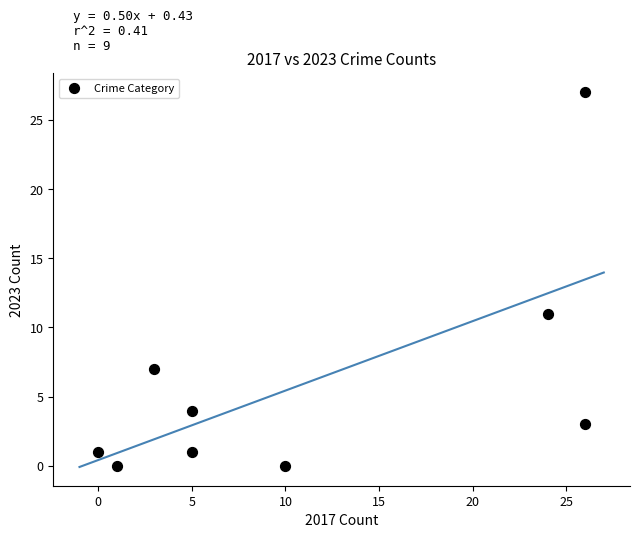

What Y value in the scatter plot is closest to 13?

11